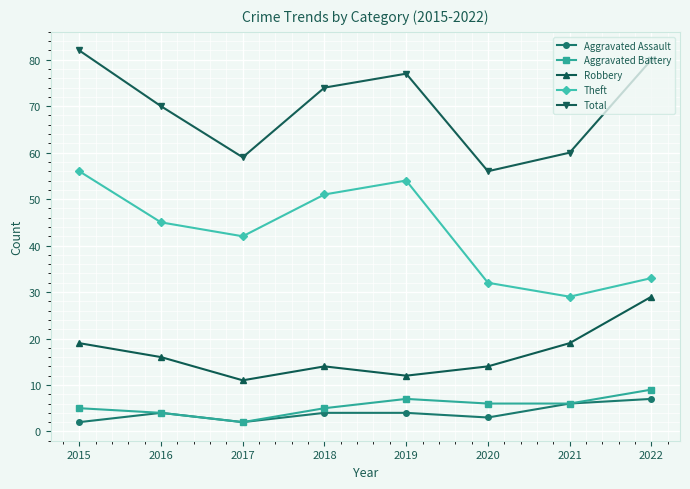

What is the lowest value of the Total series?

56